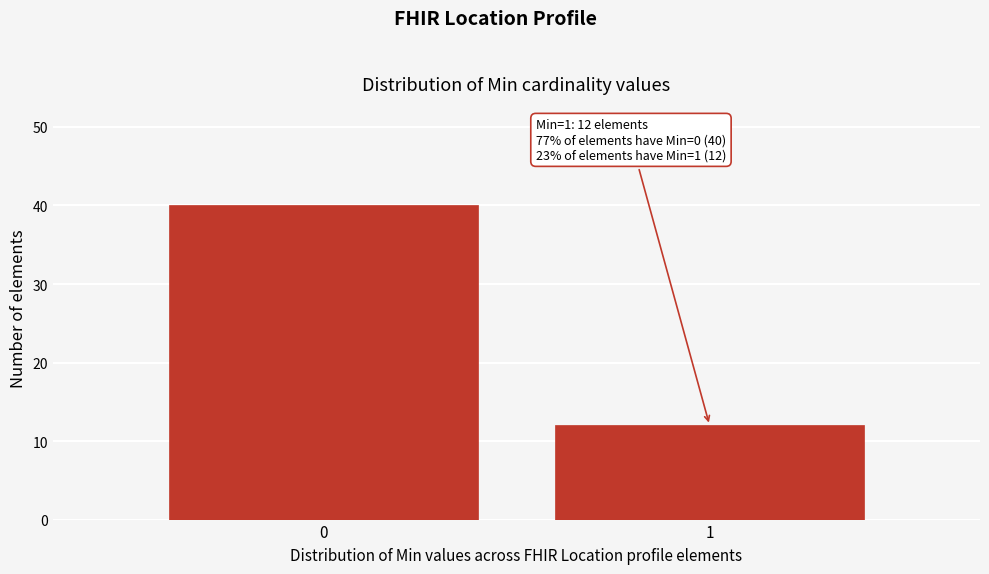

Reading right to left, transcribe all the data shown in this chart.

1=12	0=40